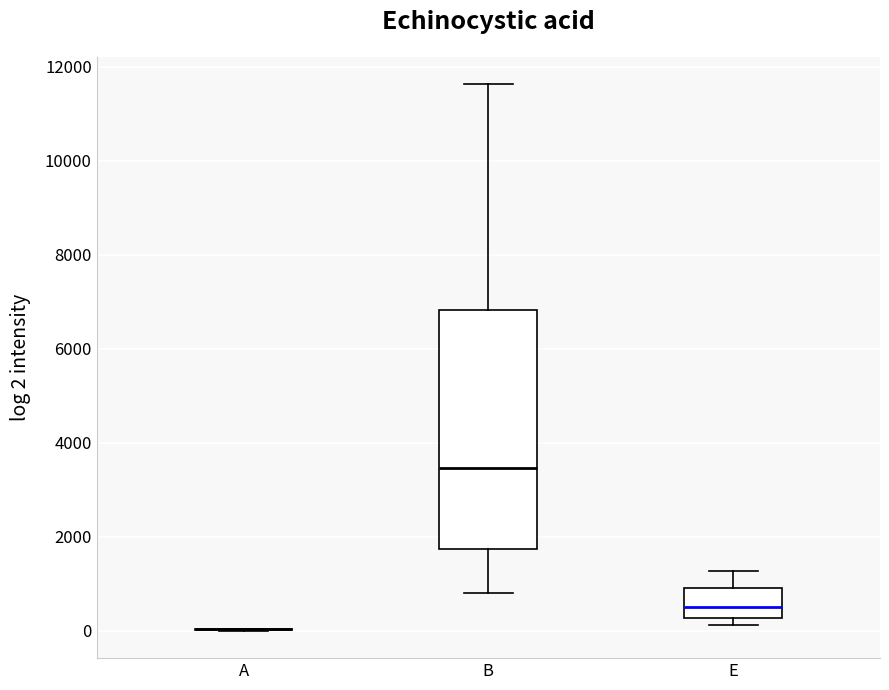

Comparing the boxes themselves (not the whiskers), which one is the tallest?

B